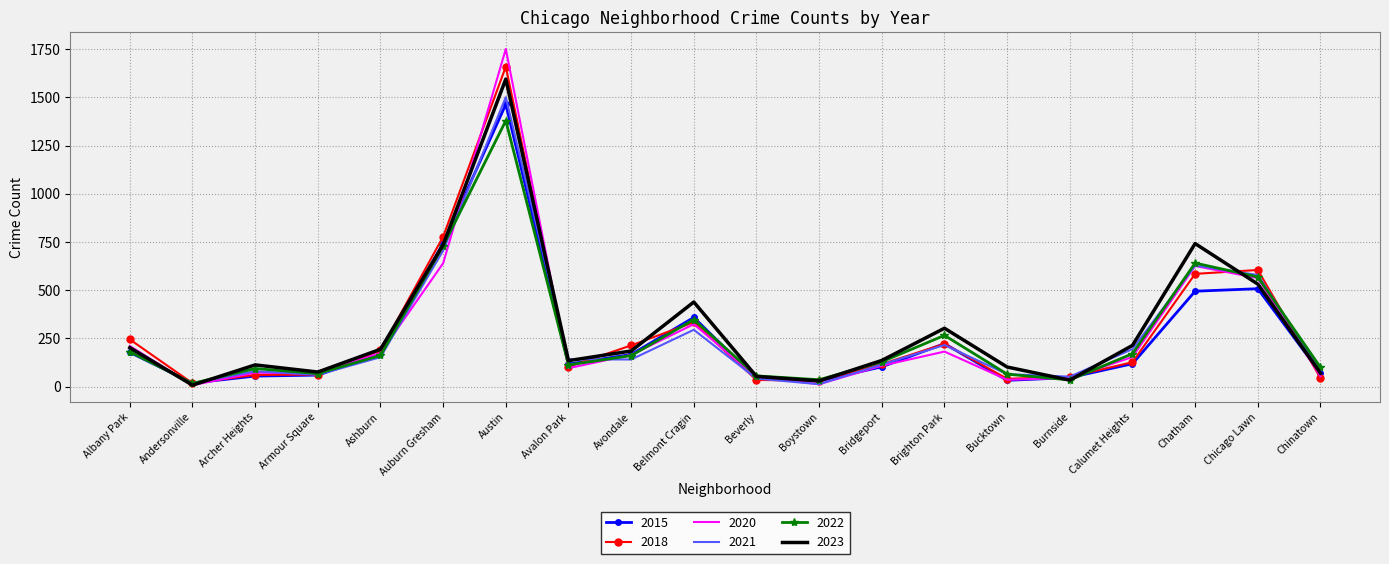

The 2023 series shows 307 at Albany Park. True or false?

False